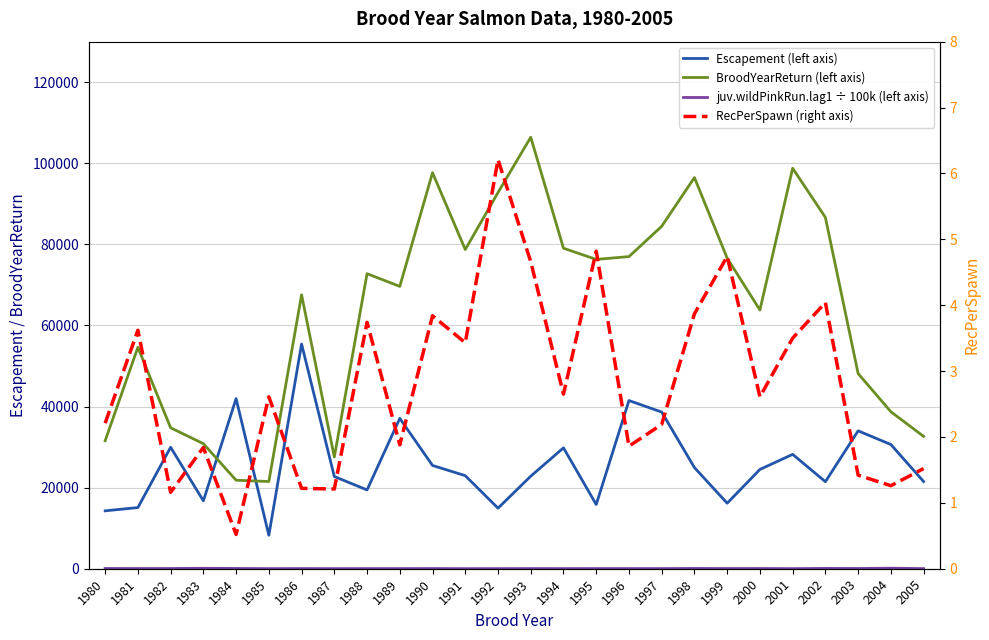

True or false: juv.wildPinkRun.lag1 ÷ 100k (left axis) and RecPerSpawn (right axis) intersect in this chart.

False